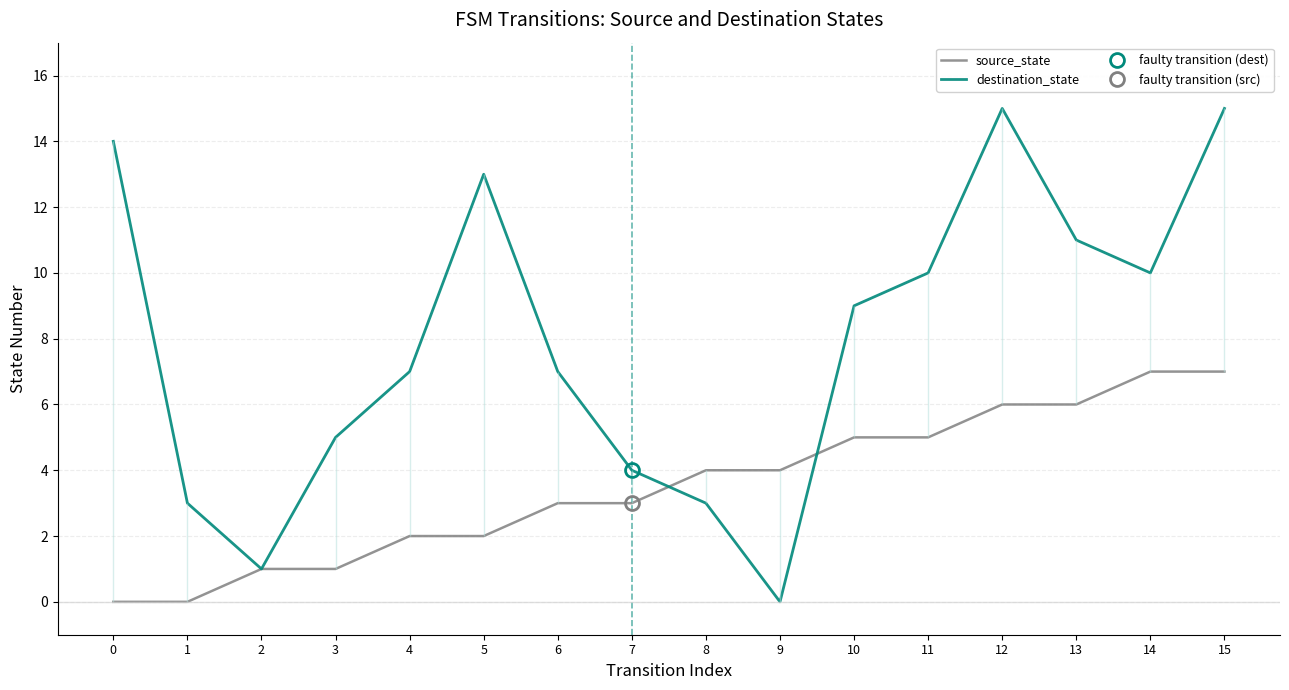

In destination_state, how many points are lower than both neighbors (excluding endpoints)?

3